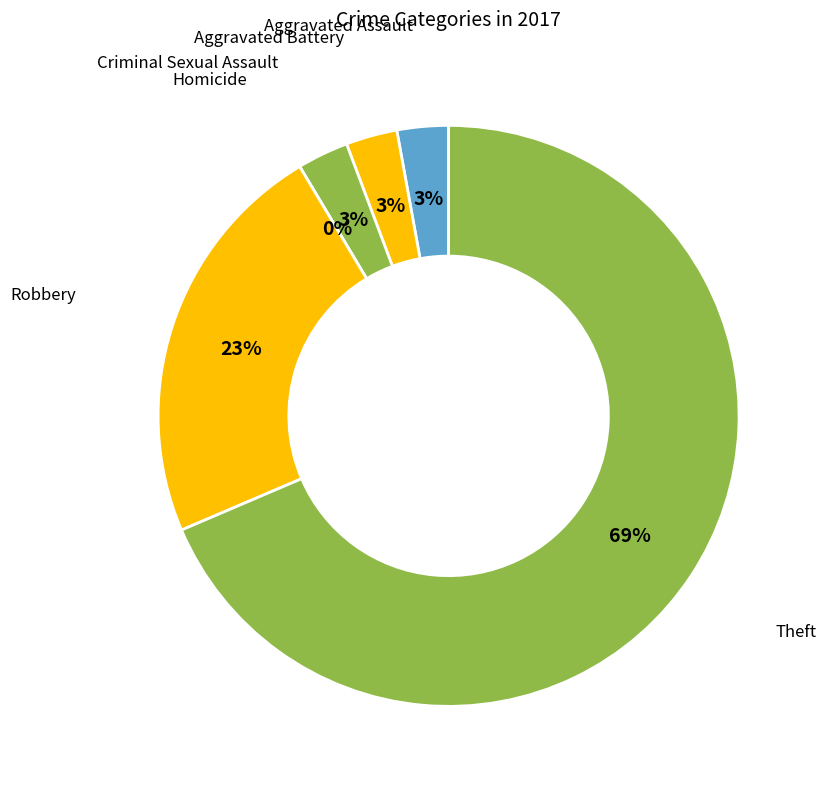

To the nearest percent, what is the difference between the Aggravated Battery and Robbery slice percentages?

20%